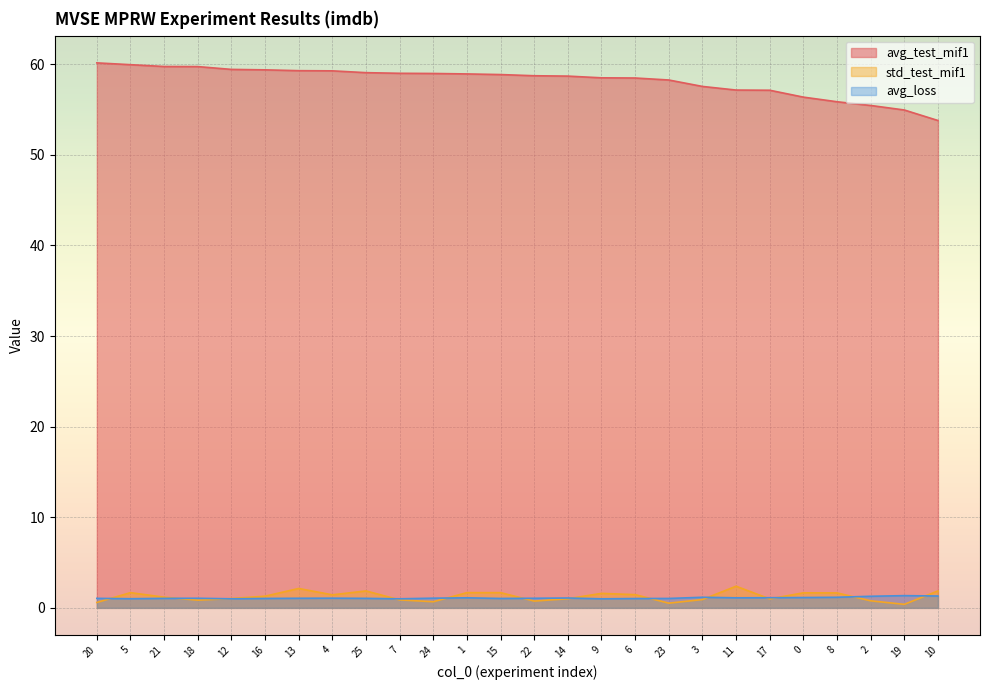

The avg_loss series shows 1.0 at 9. True or false?

True